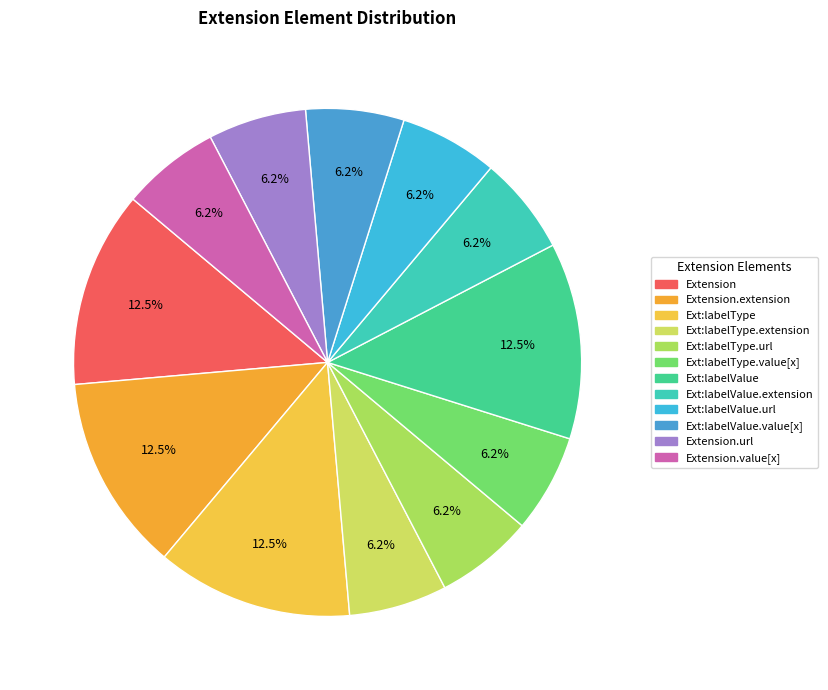

How many slices are in this pie chart?

12